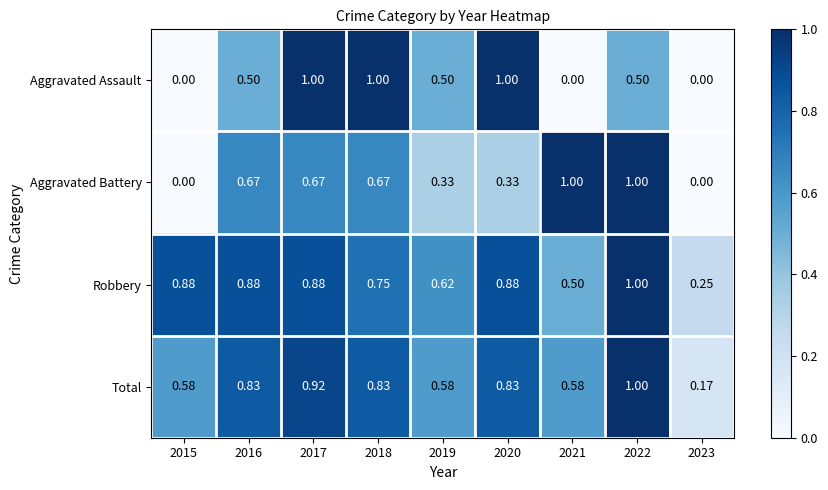

Is the value of Robbery at 2020 greater than the value of Aggravated Battery at 2015?

Yes